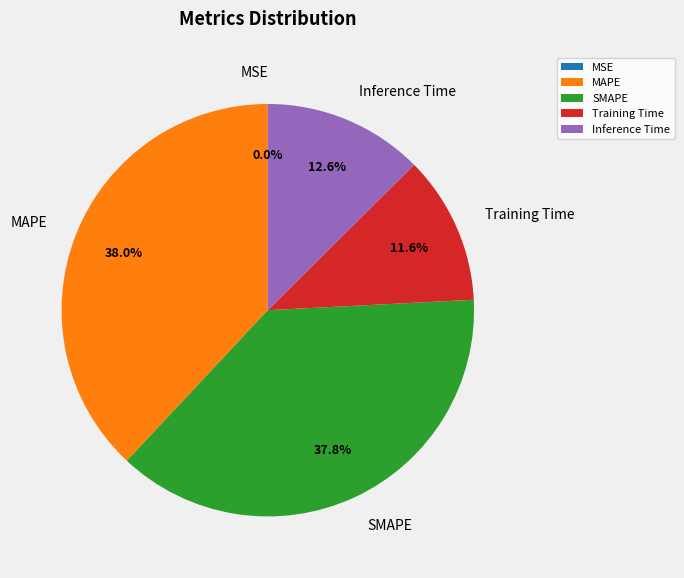

What portion of the pie excludes Training Time?

88.4%